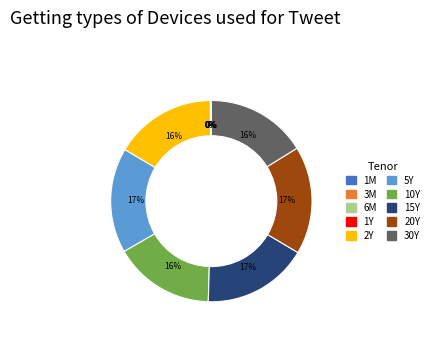

To the nearest percent, what is the difference between the largest and smallest slice percentages?

17%